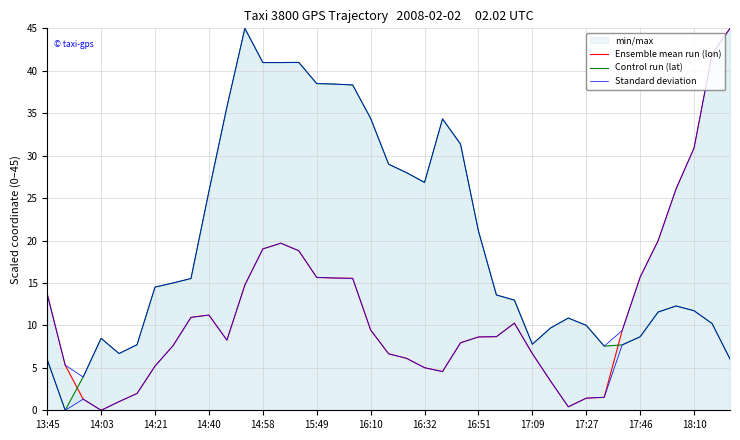

Which series changed the most between 16 and 17?

Control run (lat)